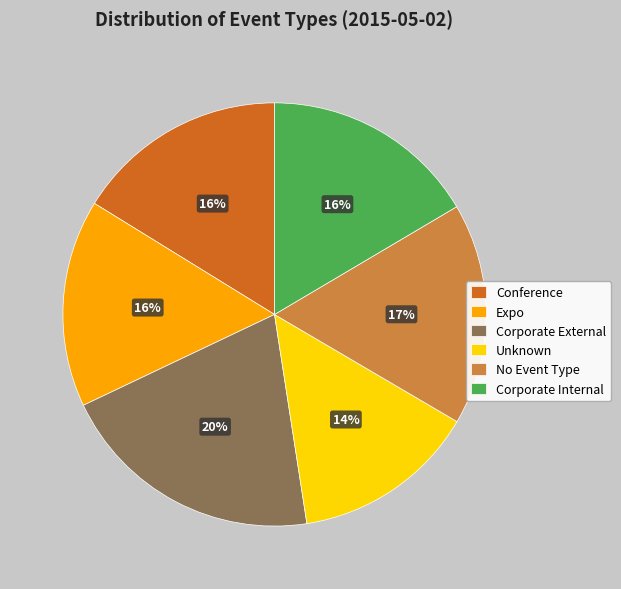

What percentage is the Corporate External slice, to the nearest percent?

20%